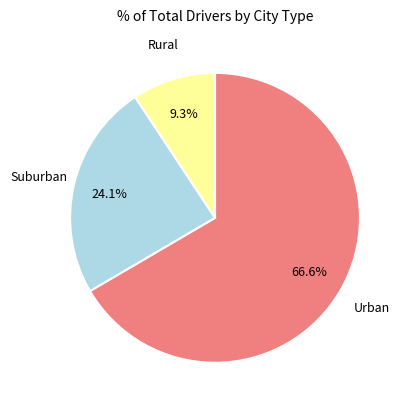

Is there a majority slice in this chart?

Yes